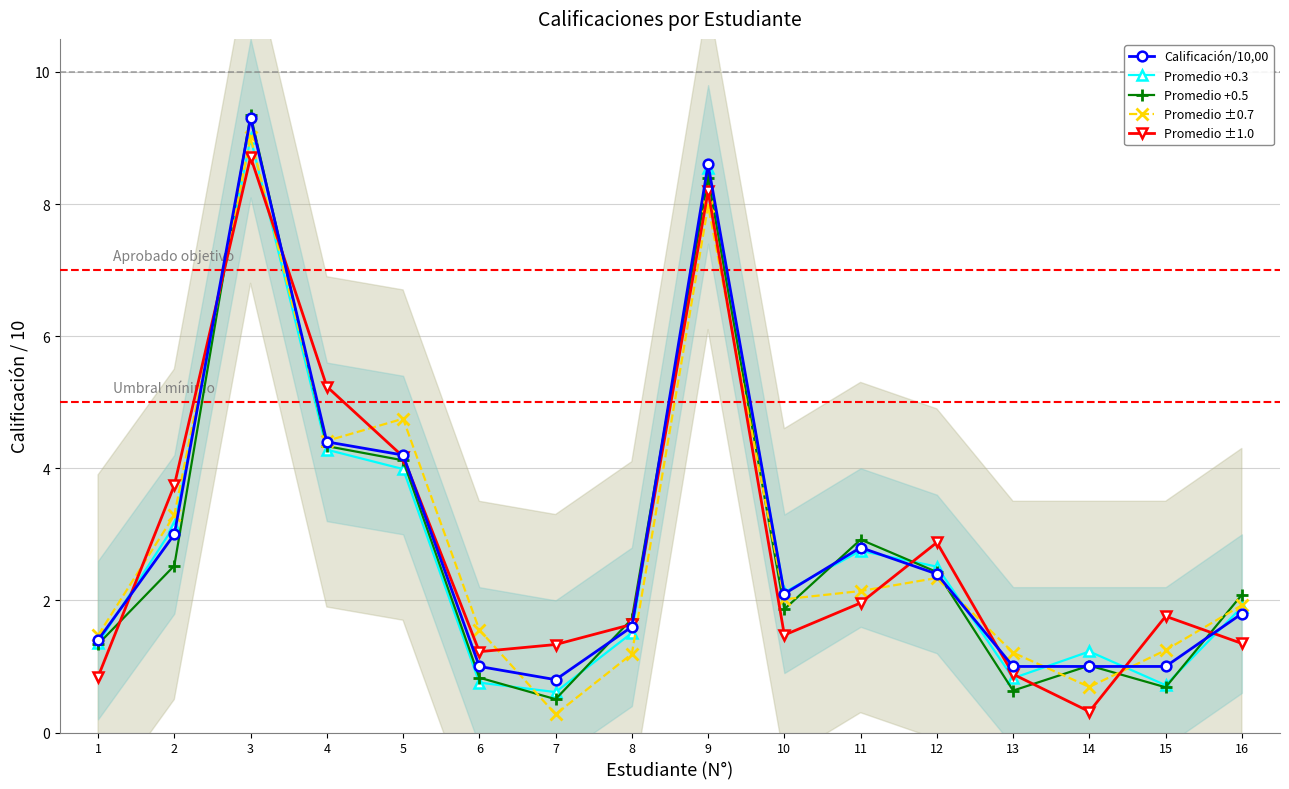

Reading left to right, what are all the values shown in this chart?

Calificación/10,00: 1.4	3.0	9.3	4.4	4.2	1.0	0.8	1.6	8.6	2.1	2.8	2.4	1.0	1.0	1.0	1.8
Promedio +0.3: 1.4	3.1	9.0	4.3	4.0	0.8	0.6	1.5	8.5	2.1	2.8	2.5	0.8	1.2	0.7	1.9
Promedio +0.5: 1.3	2.5	9.3	4.3	4.1	0.8	0.5	1.7	8.4	1.9	2.9	2.4	0.6	1.0	0.7	2.1
Promedio ±0.7: 1.5	3.3	9.0	4.4	4.8	1.6	0.3	1.2	8.0	2.0	2.1	2.3	1.2	0.7	1.2	1.9
Promedio ±1.0: 0.8	3.7	8.7	5.2	4.2	1.2	1.3	1.6	8.2	1.5	2.0	2.9	0.9	0.3	1.8	1.3